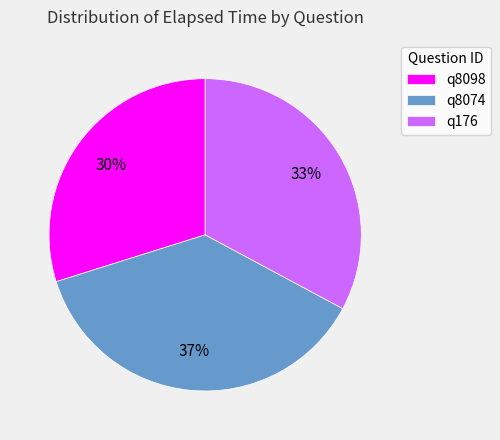

The q176 slice represents 33% of the pie. True or false?

True